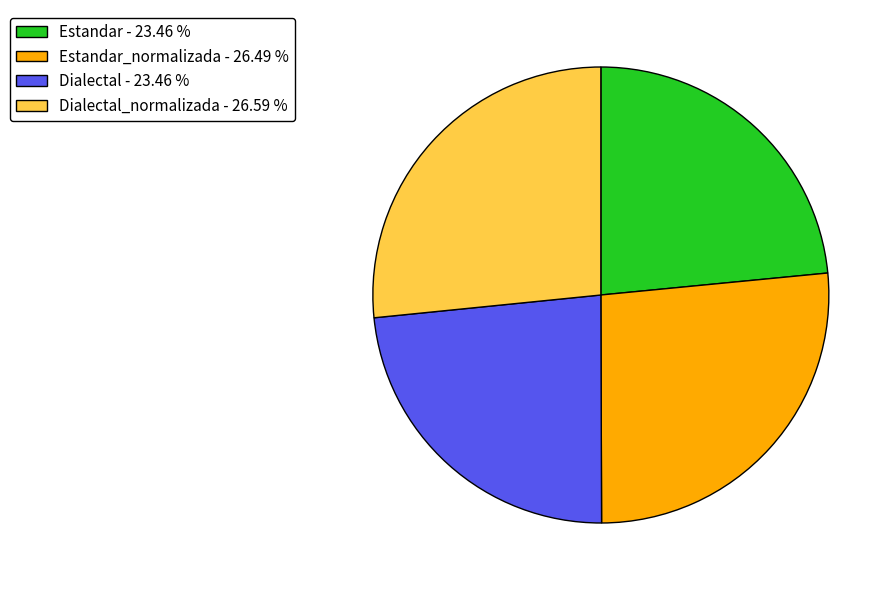

Approximately how many times larger is the value at Estandar_normalizada - 26.49 % compared to Dialectal - 23.46 %?

1.1